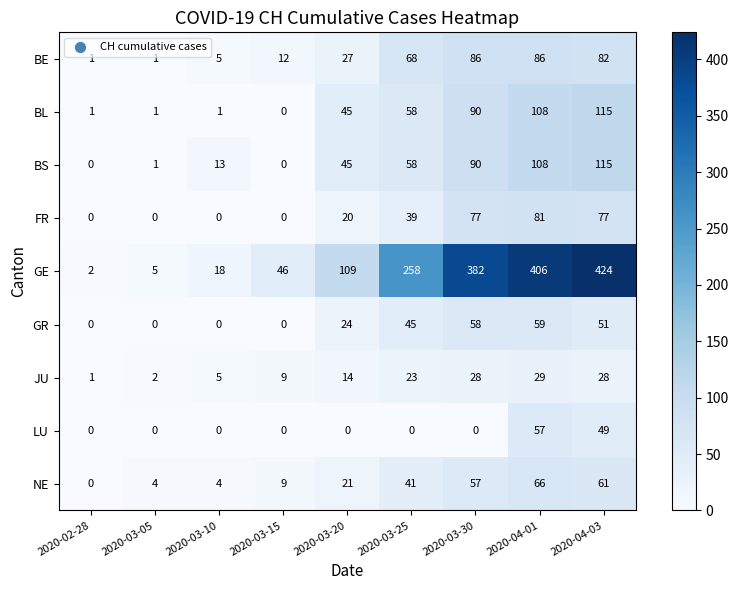

What is the total value across all series at 2020-04-01?

1000